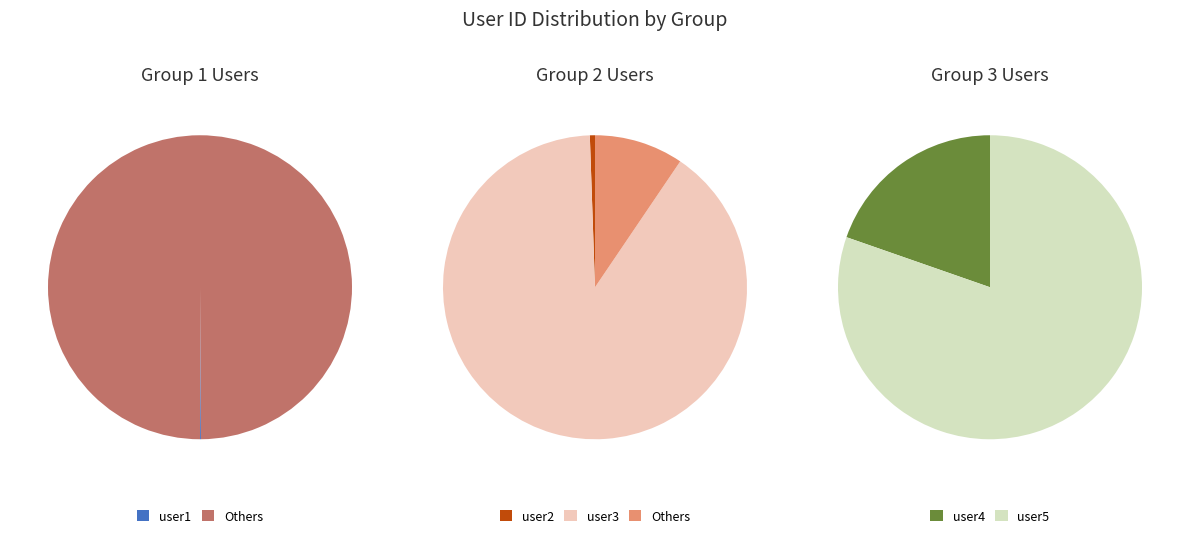

What is the largest slice in the pie chart?

user3